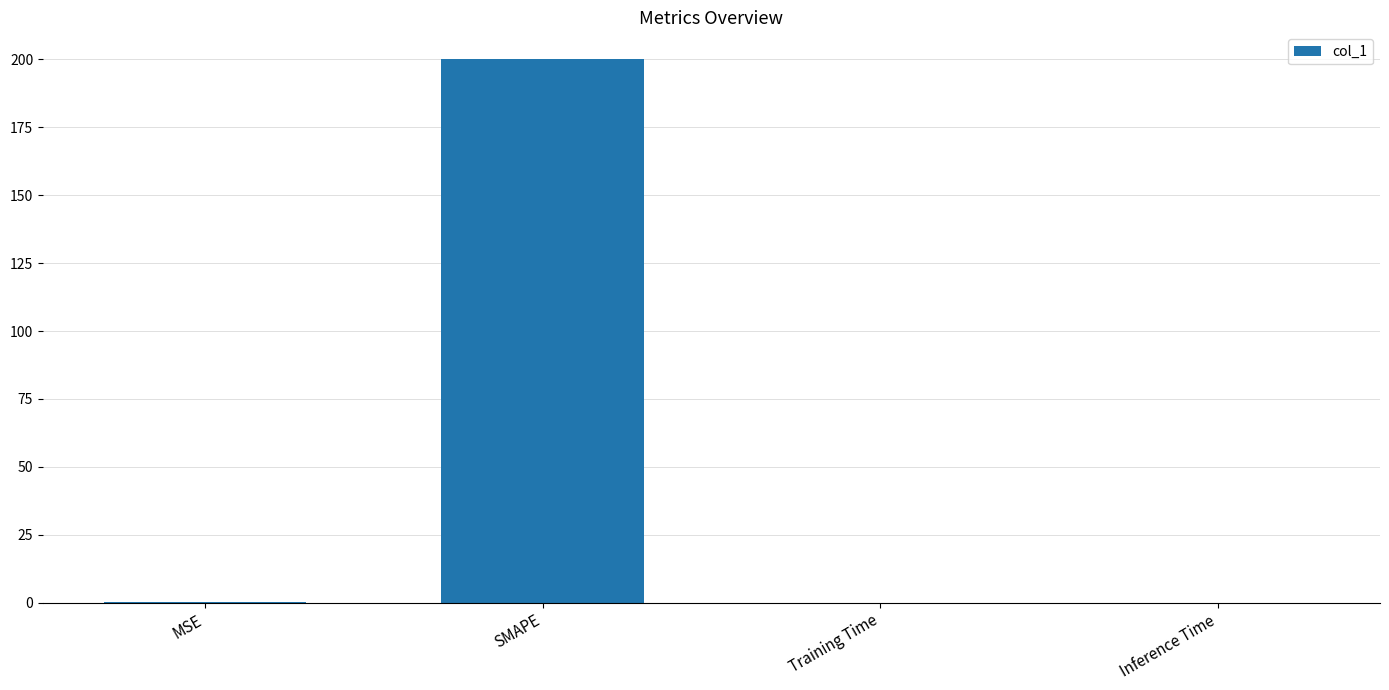

What is the difference between the values at Training Time and MSE?

0.1